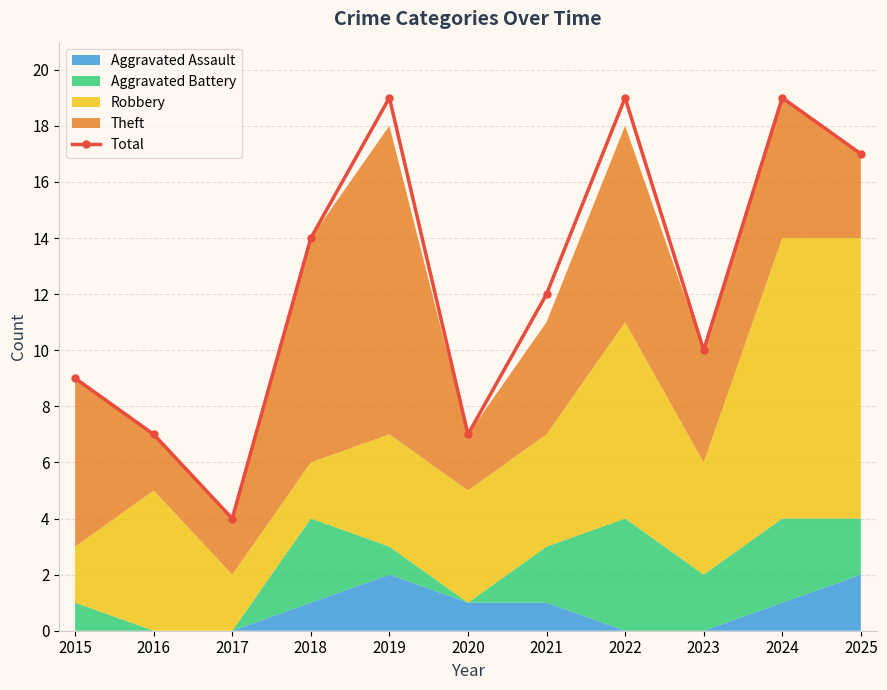

How many data points are less than 12?

5